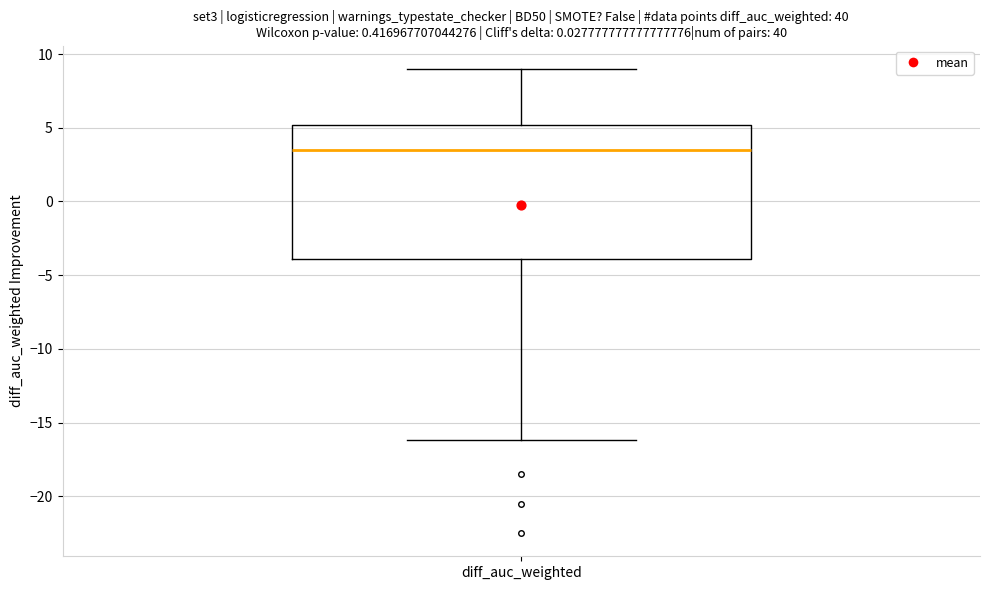

Where does the lower whisker of the box for diff_auc_weighted end on the y-axis? The values are not printed on the chart, so give them approximately, as read against the axis.

-16.0